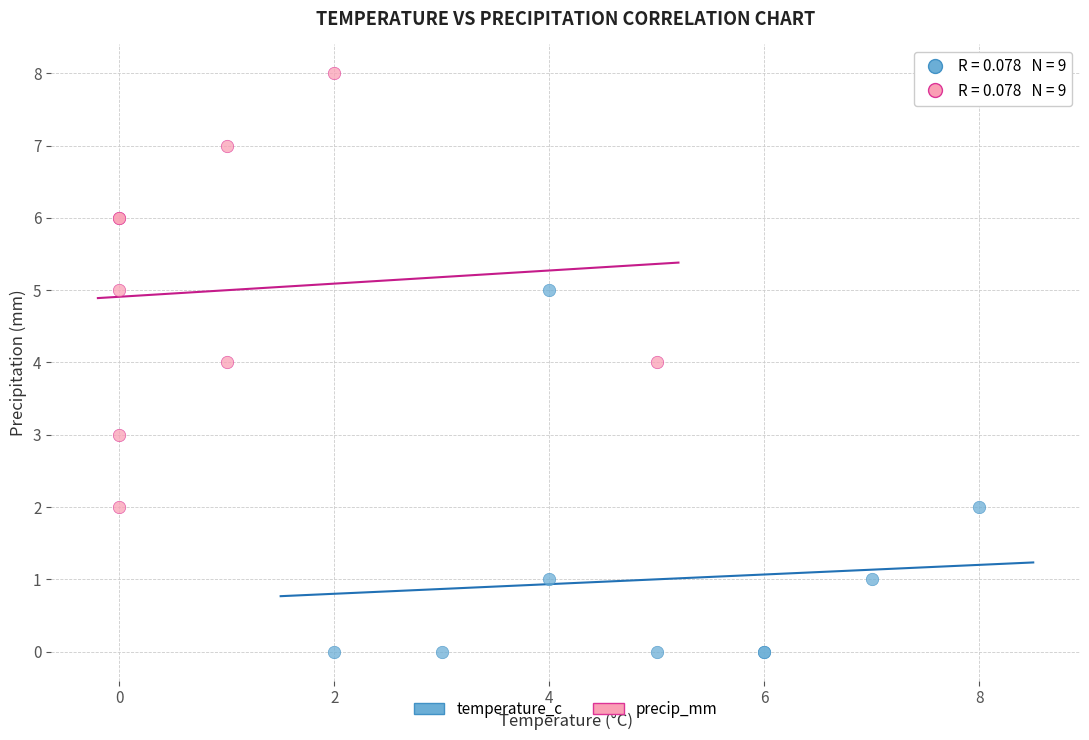

Which series has the largest Y range (max minus min)?

precip_mm